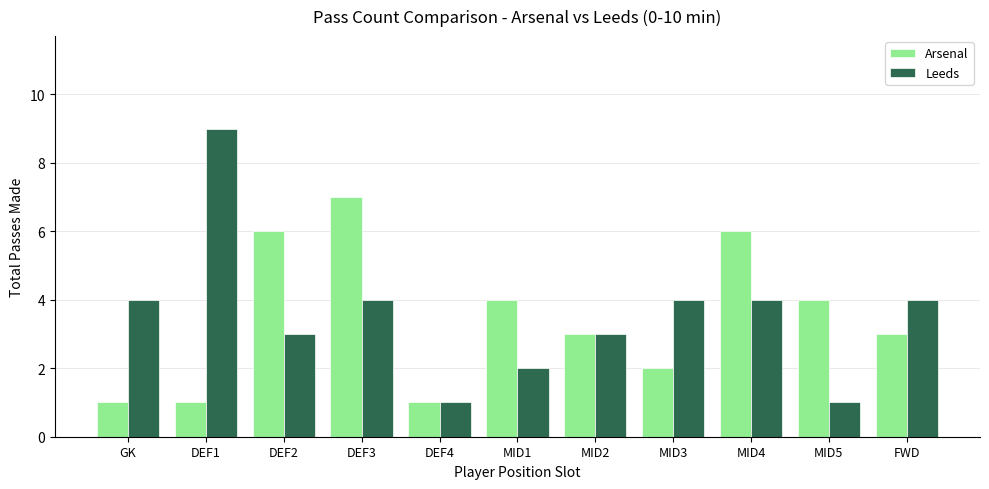

How many bars are there in total?

22